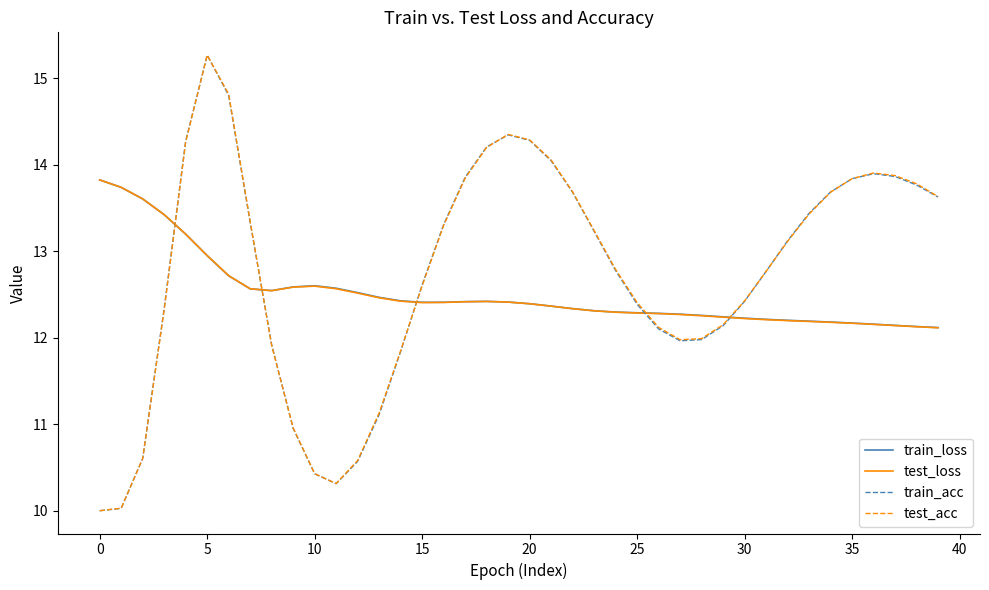

Does the chart display data point markers on the line(s)?

No